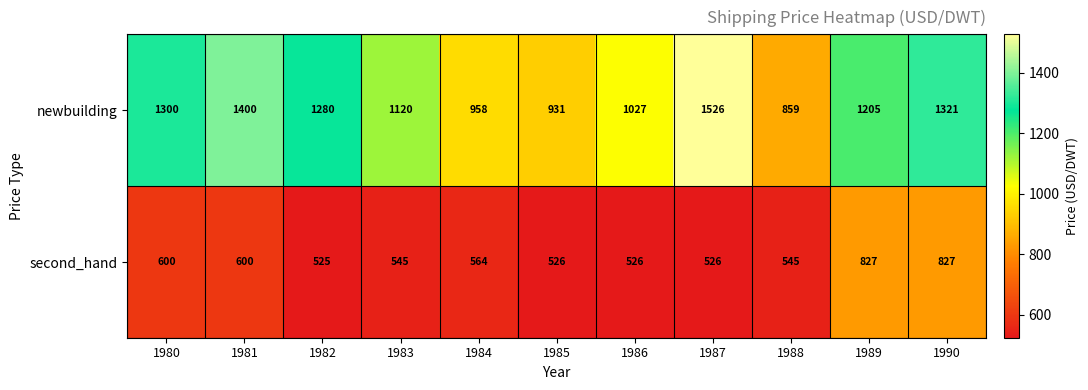

Between 1983 and 1990, which series saw the biggest shift?

second_hand